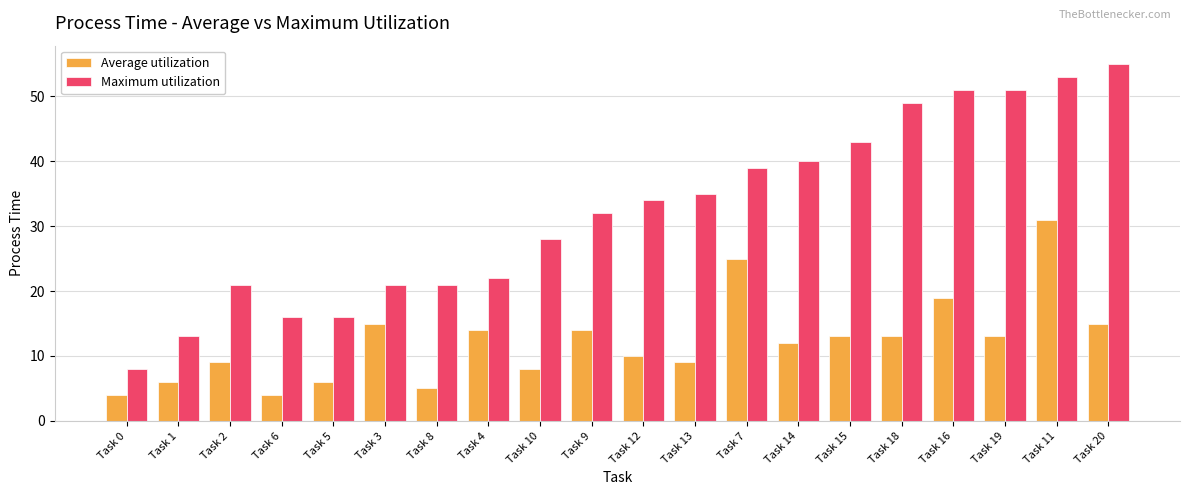

True or false: Average utilization has a value of 6 at Task 5.

True